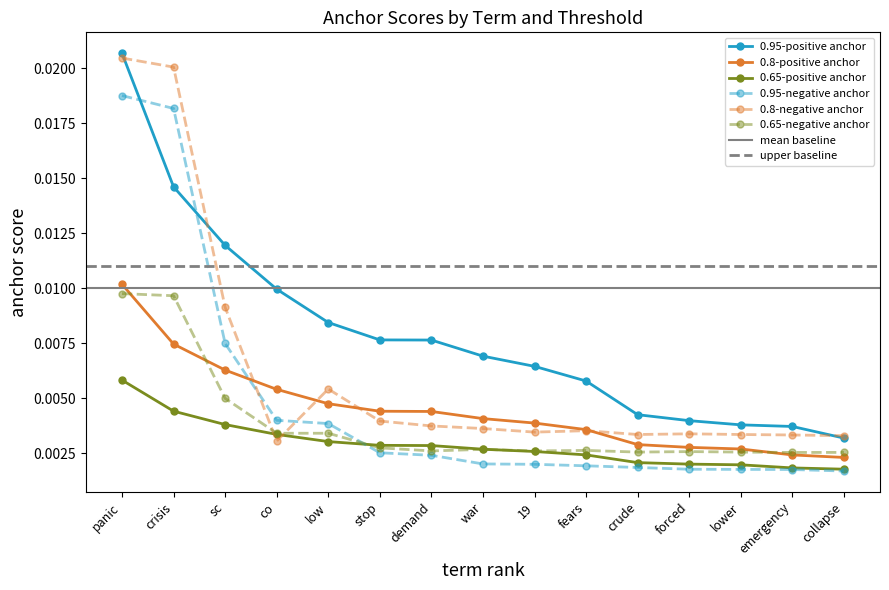

The 0.95-positive anchor series shows 0.0 at panic. True or false?

False